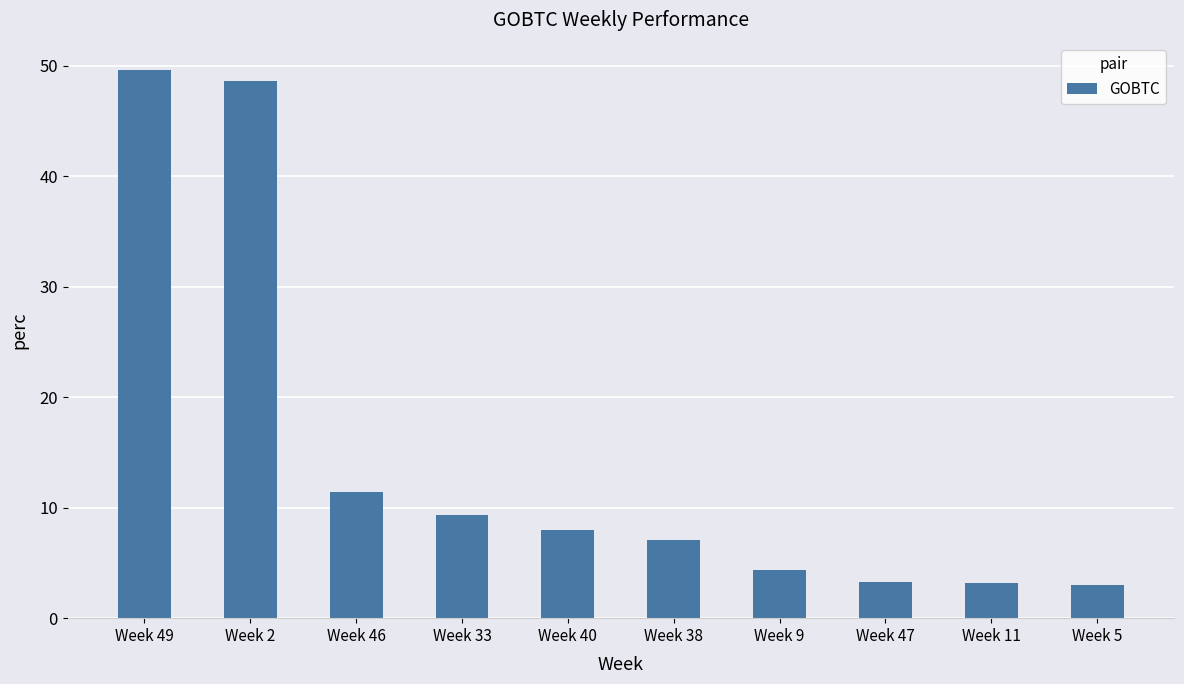

What is the average value?

14.8